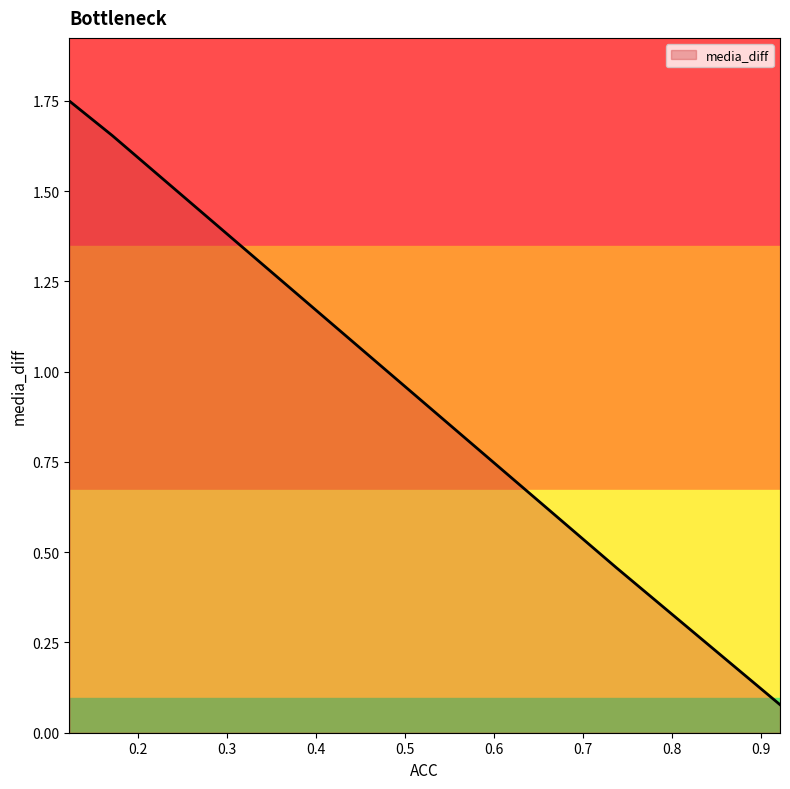

What is the label of the 5th point from the left?

0.9213333129882812